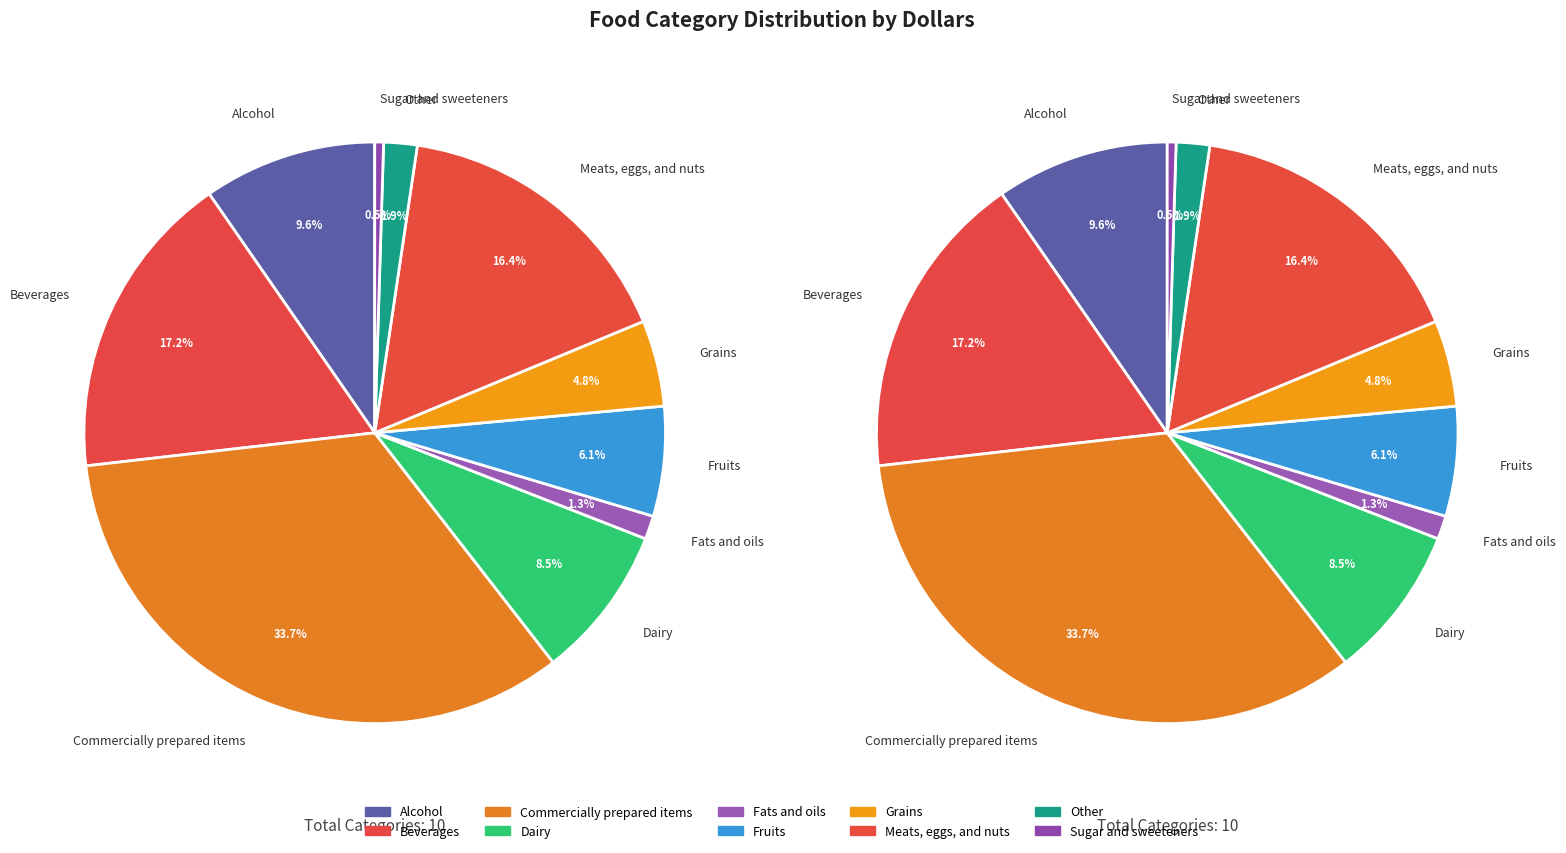

True or false: Fats and oils accounts for 1% of the total.

True